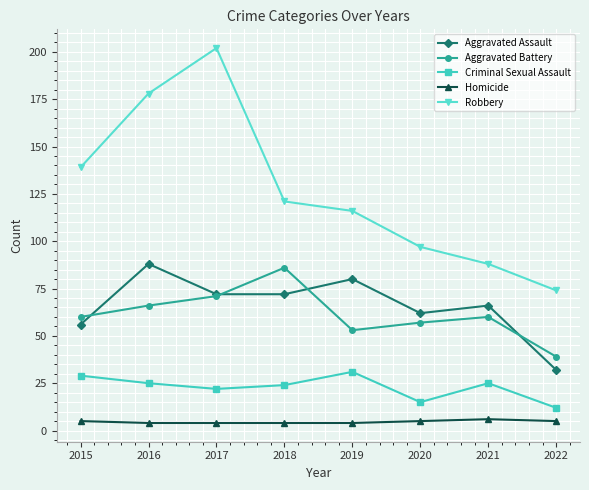

What is the maximum value for Robbery?

202